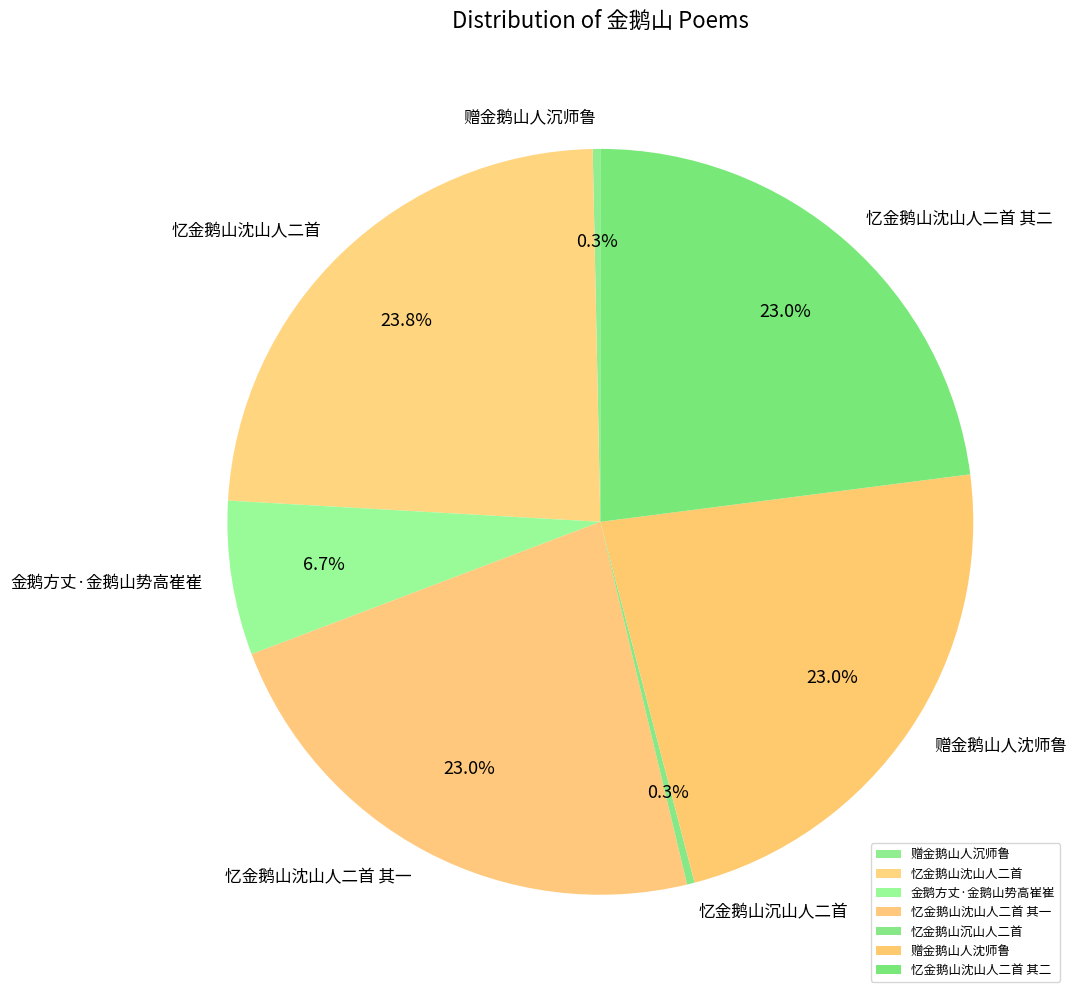

What is the largest slice in the pie chart?

忆金鹅山沈山人二首